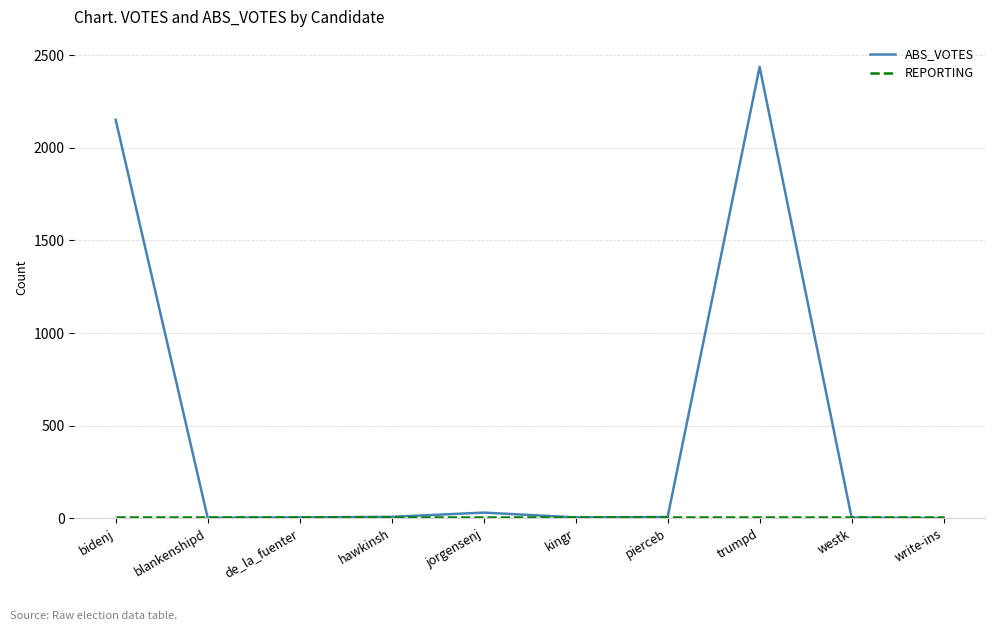

Which series has the largest range (max minus min)?

ABS_VOTES